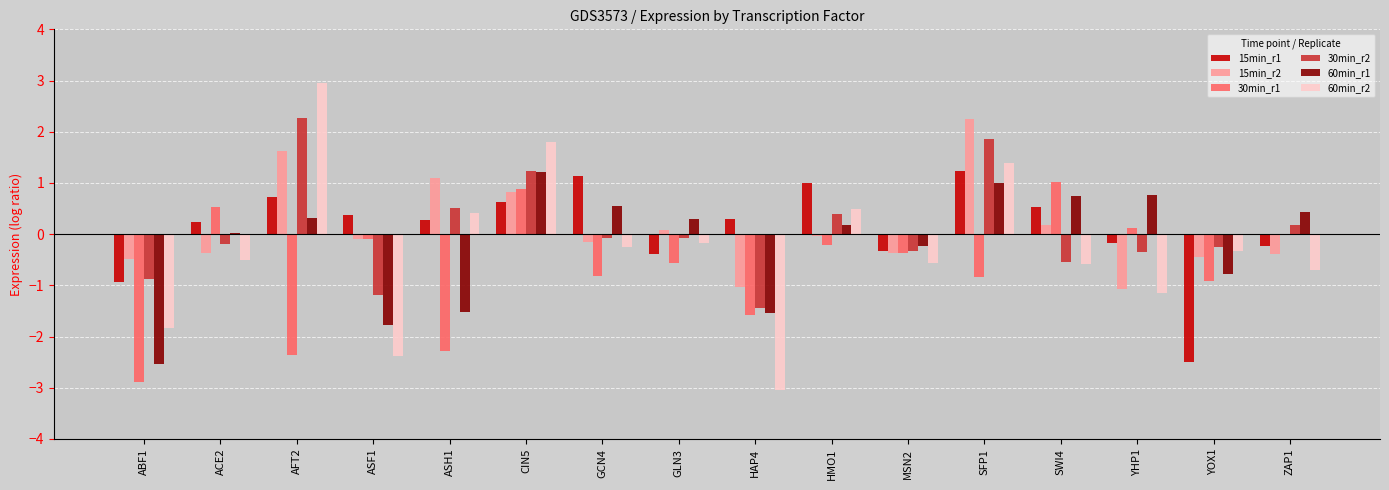

What is the highest value of the 60min_r1 series?

1.2